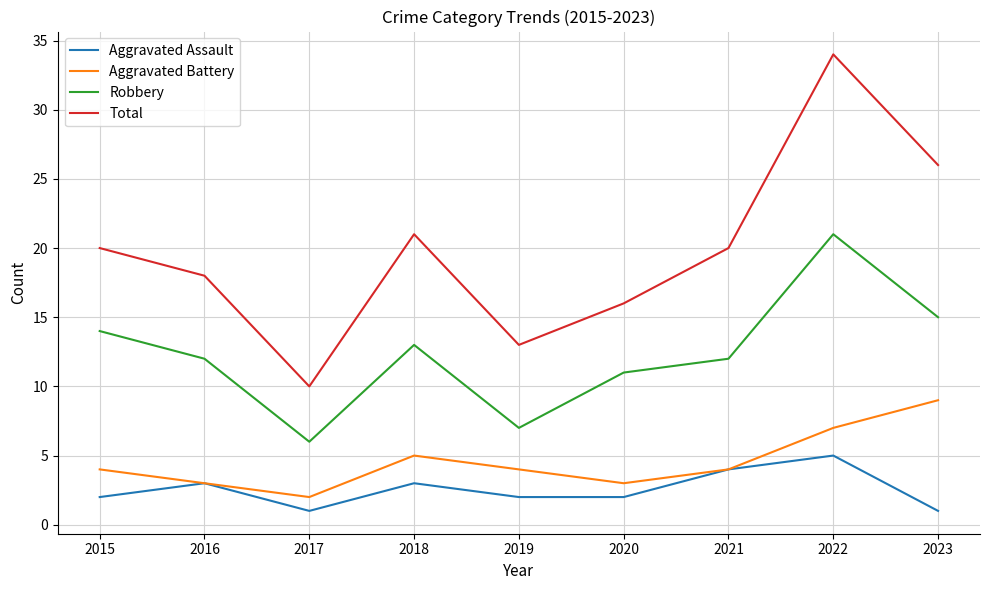

The value of Aggravated Assault at 2021 is 4. True or false?

True